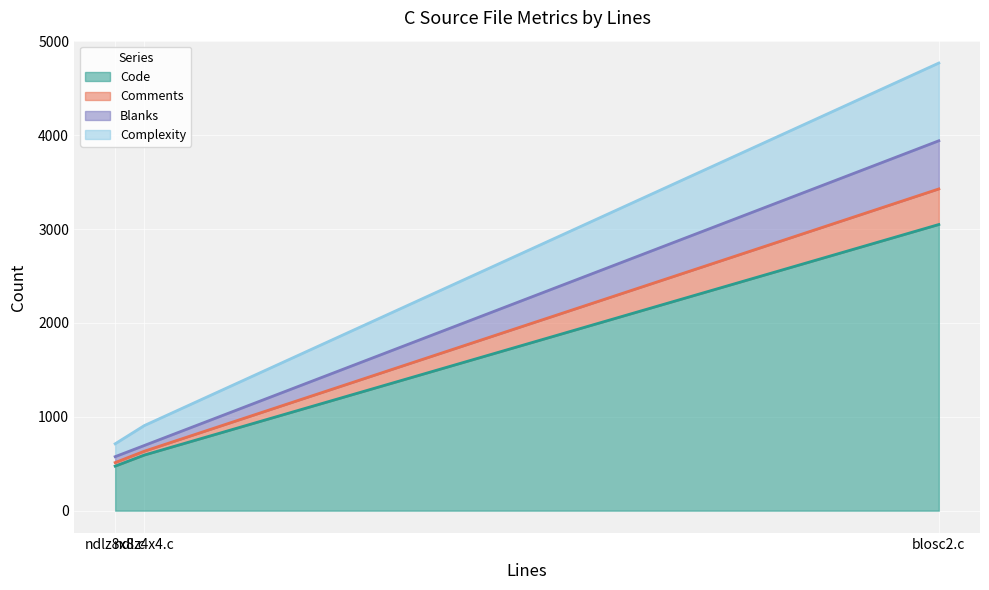

True or false: Blanks has a value of 1646 at blosc2.c.

False